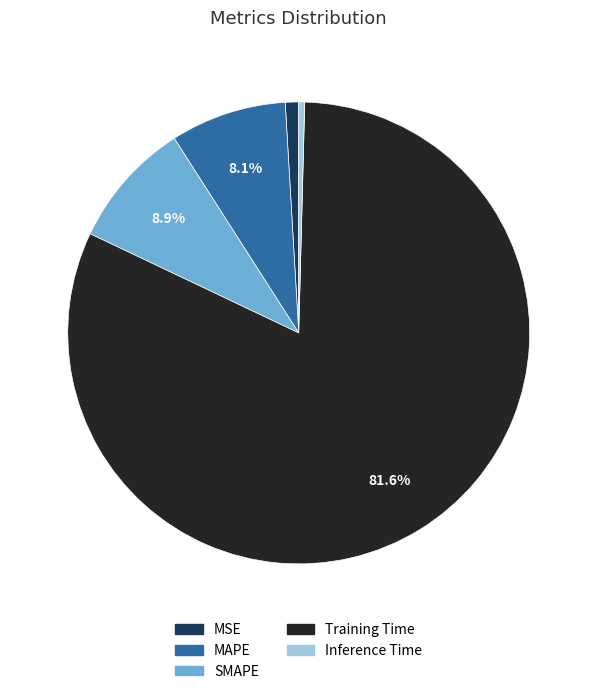

Which category has the biggest portion of the pie?

Training Time